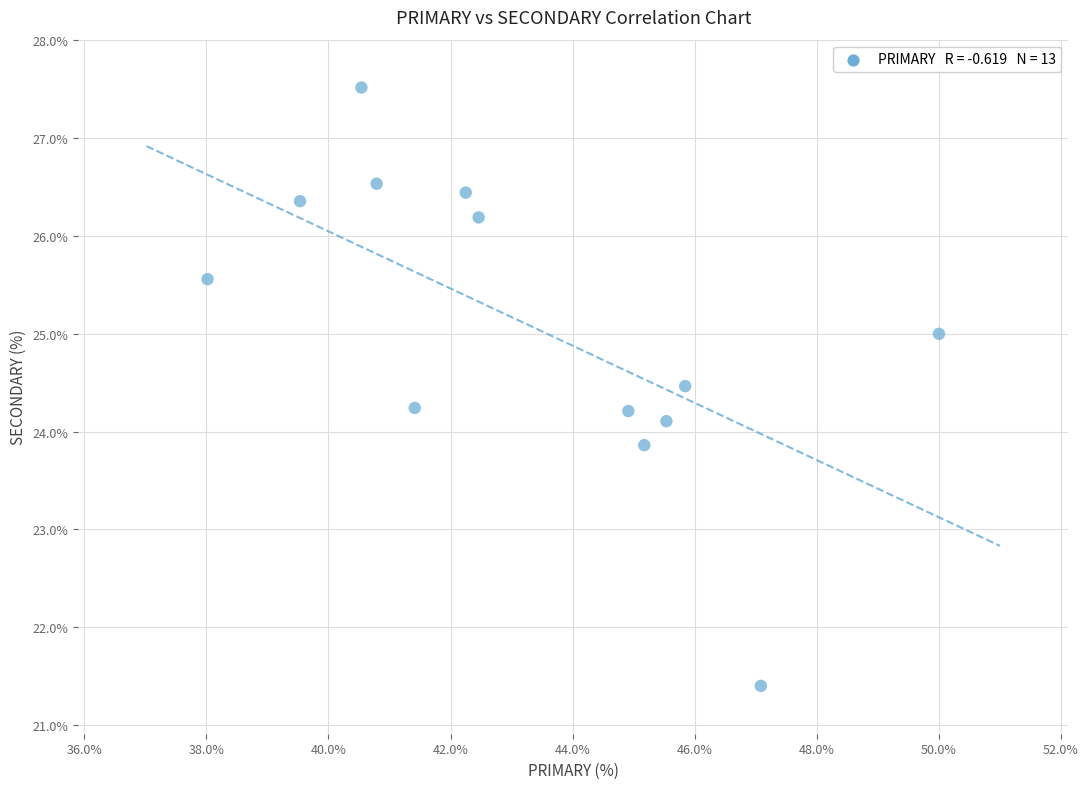

What is the range of Y values (max minus min)?

6.1